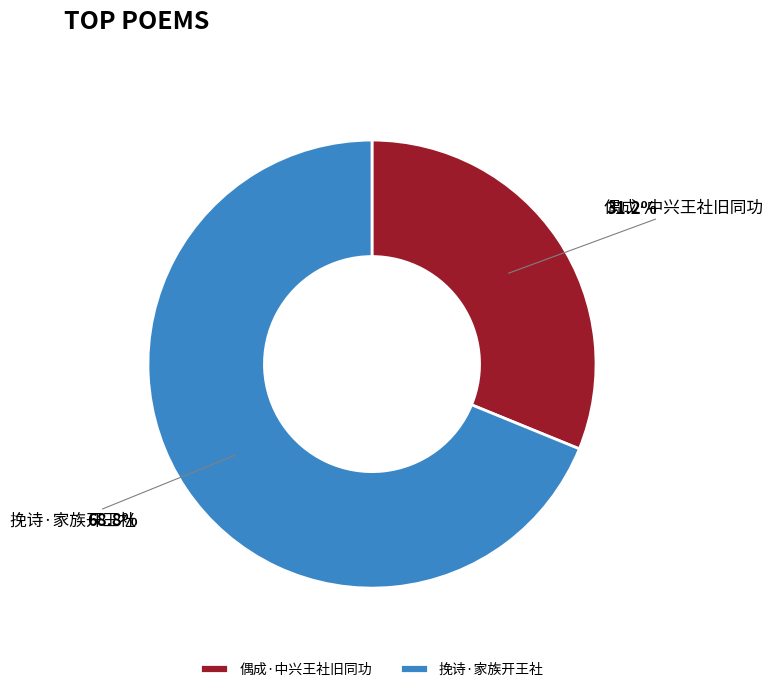

What is the smallest slice in the pie chart?

偶成·中兴王社旧同功